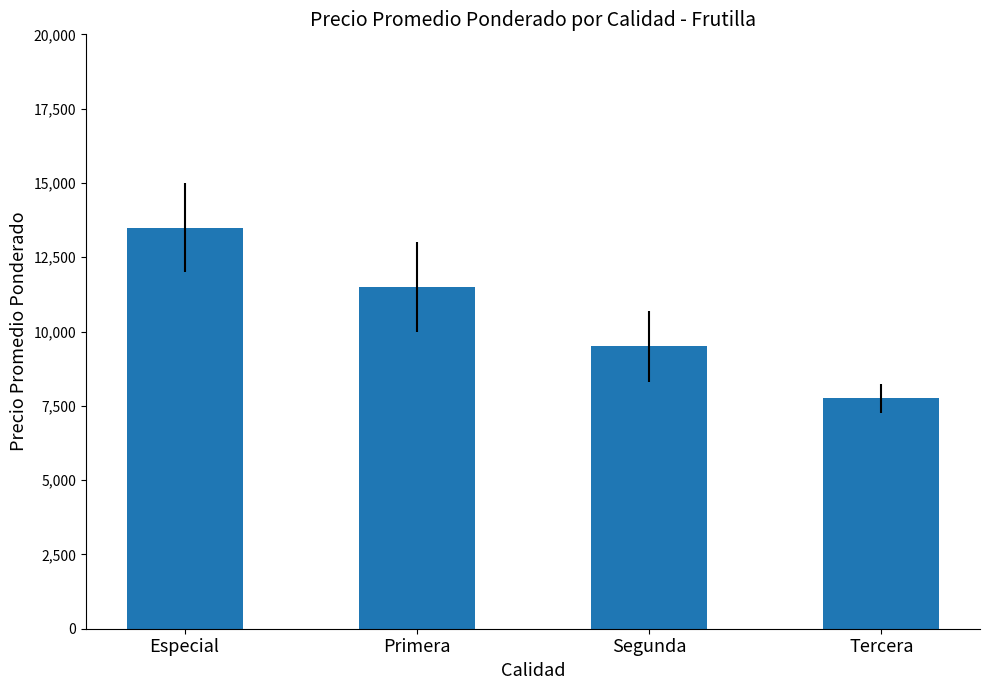

List the labels in order of value, smallest first.

Tercera, Segunda, Primera, Especial